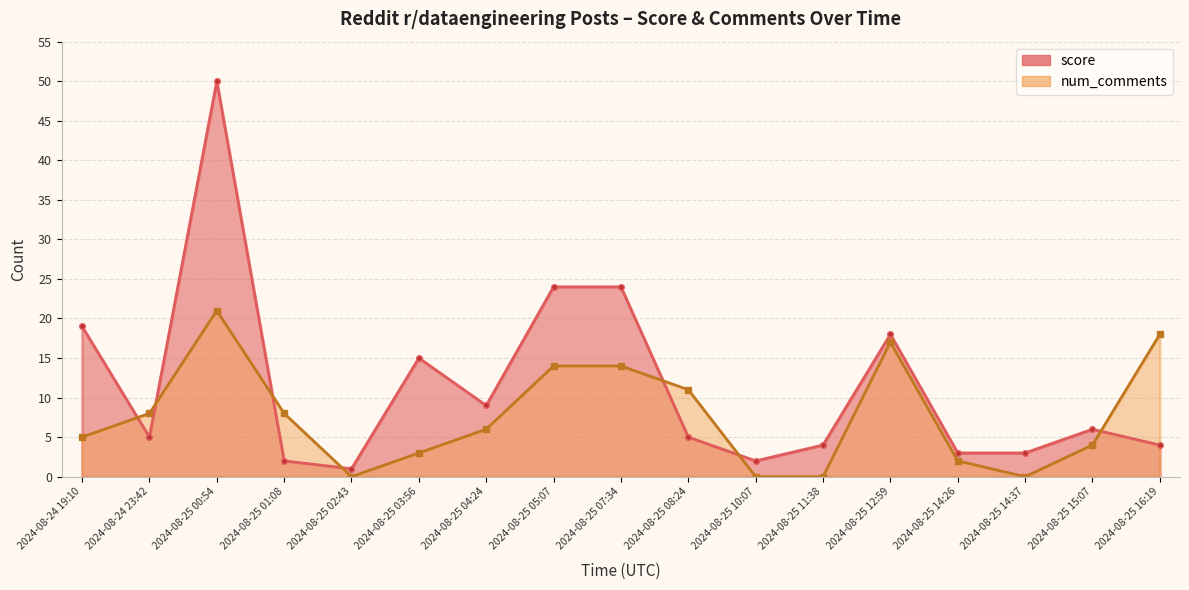

Where do score and num_comments first cross each other?

2024-08-24 19:10 and 2024-08-24 23:42